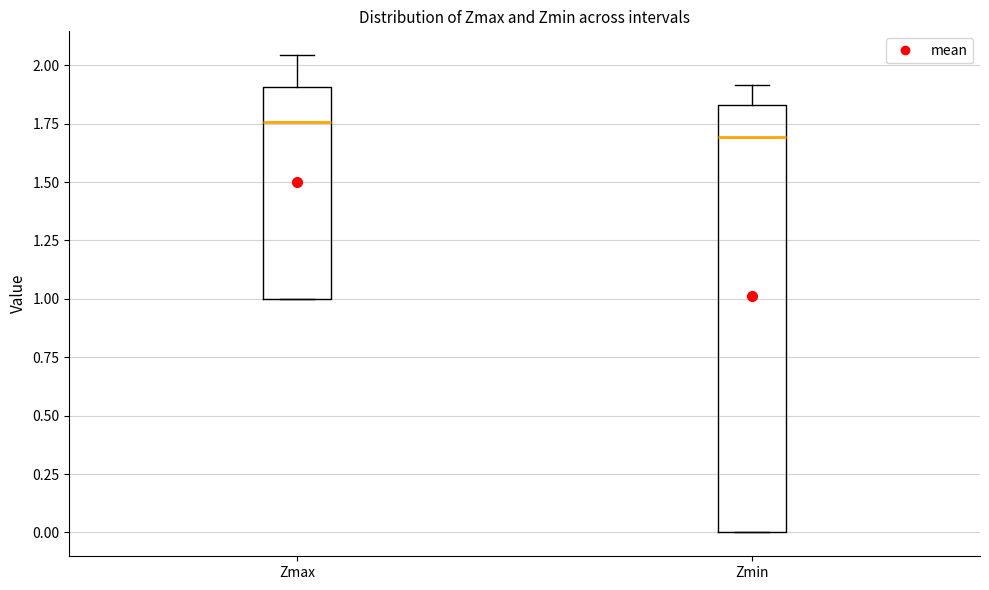

Reading left to right, transcribe this box plot: for each box, give where its median line is, the range the box spans, and where its two whiskers end, as read against the y-axis. The values are not printed on the chart, so give them approximately, as read against the axis.

Zmax: median 1.75, box 1.00 to 1.90, whiskers 1.00 to 2.05
Zmin: median 1.70, box 0.00 to 1.85, whiskers 0.00 to 1.90